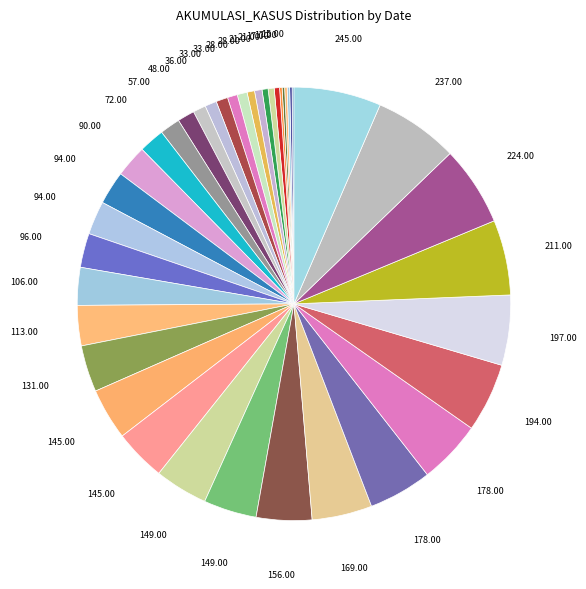

To the nearest percent, what is the difference between the largest and smallest slice percentages?

6%